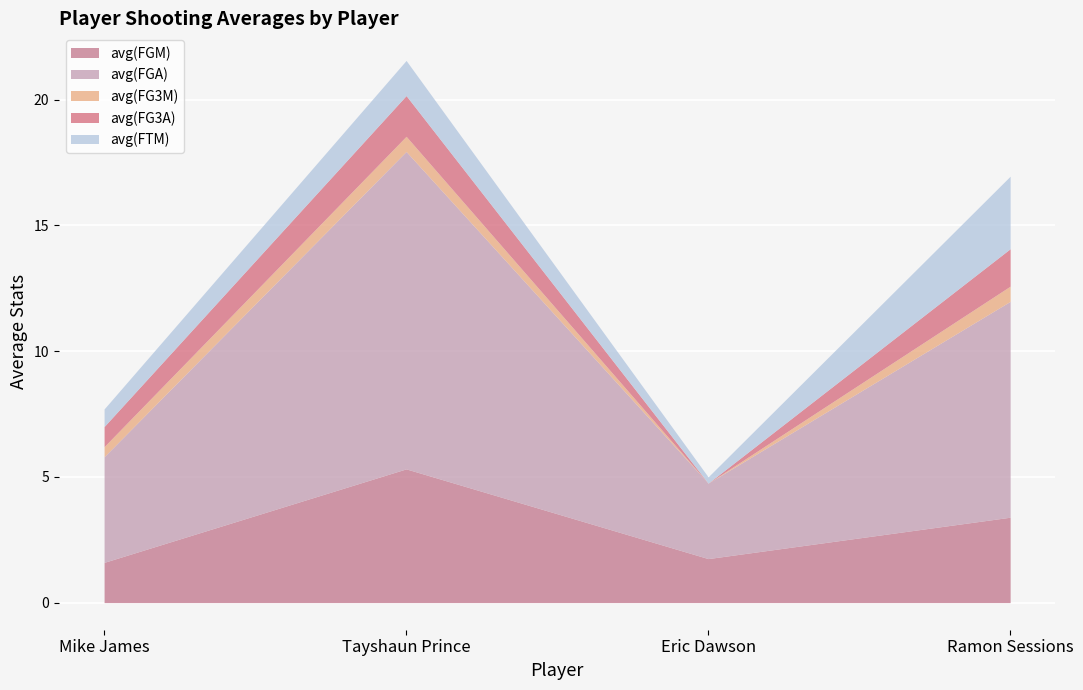

What is the highest value of the avg(FGA) series?

12.6